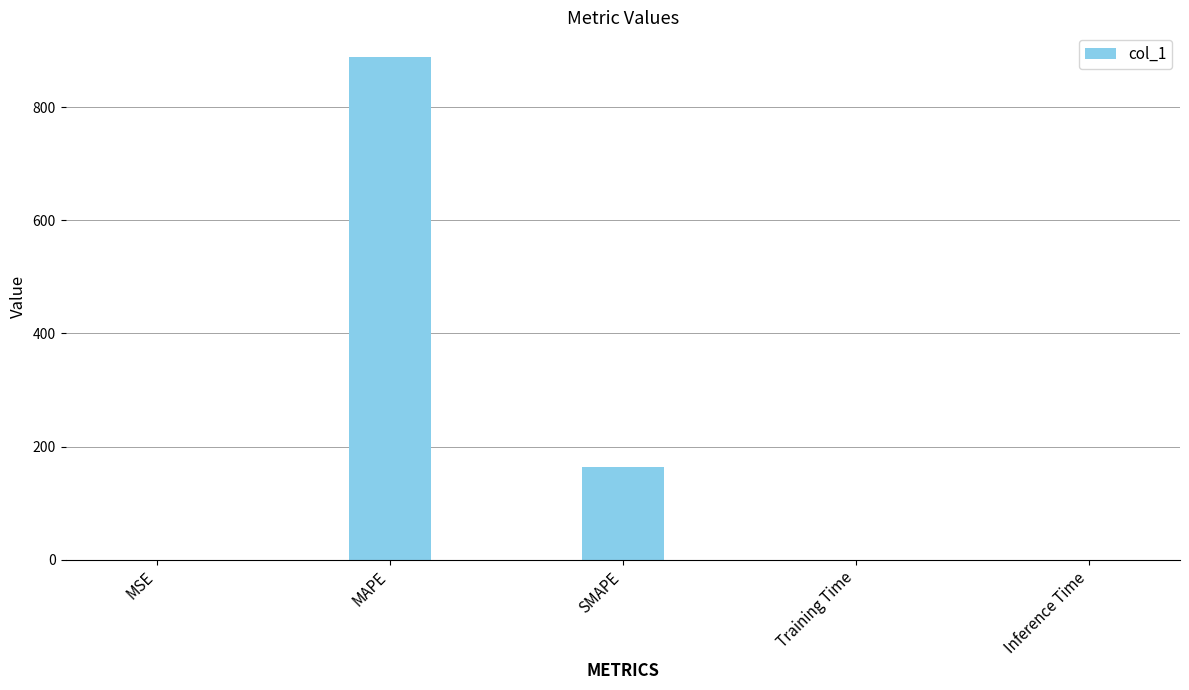

Which category has the highest value across all series?

MAPE